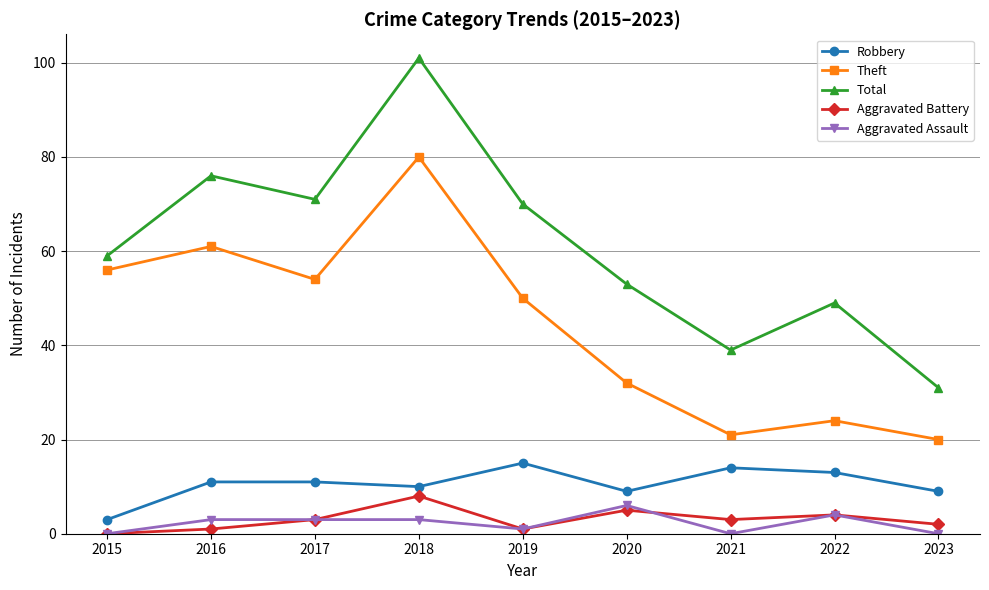

Is it true that Aggravated Battery equals 3 at 2017?

True